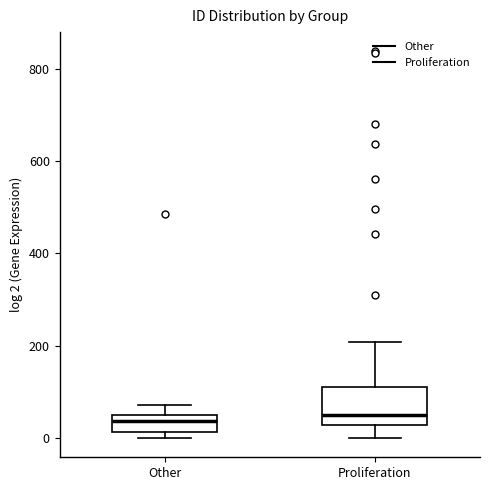

Where does the upper whisker of the box for Proliferation end on the y-axis? The values are not printed on the chart, so give them approximately, as read against the axis.

200